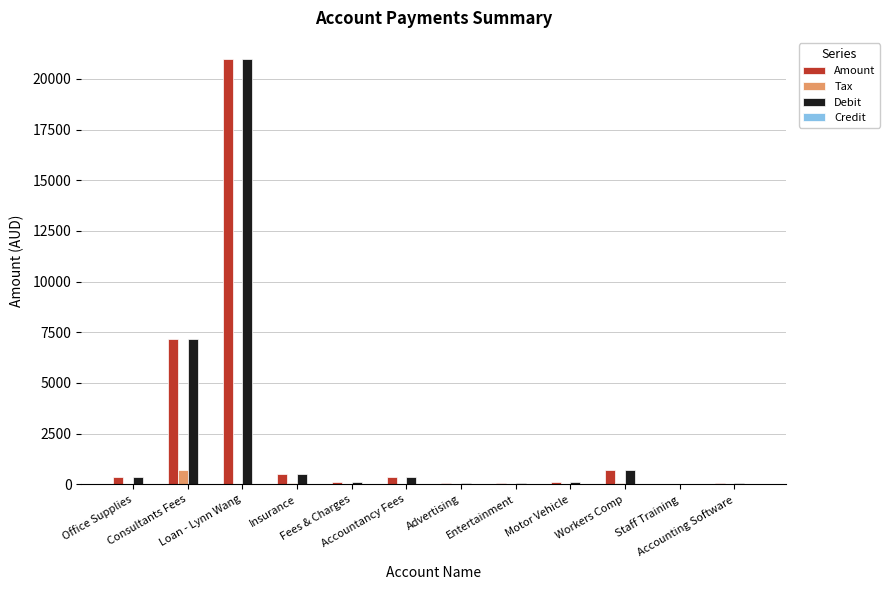

What is the sum of the Debit values at Fees & Charges and Staff Training?

143.6